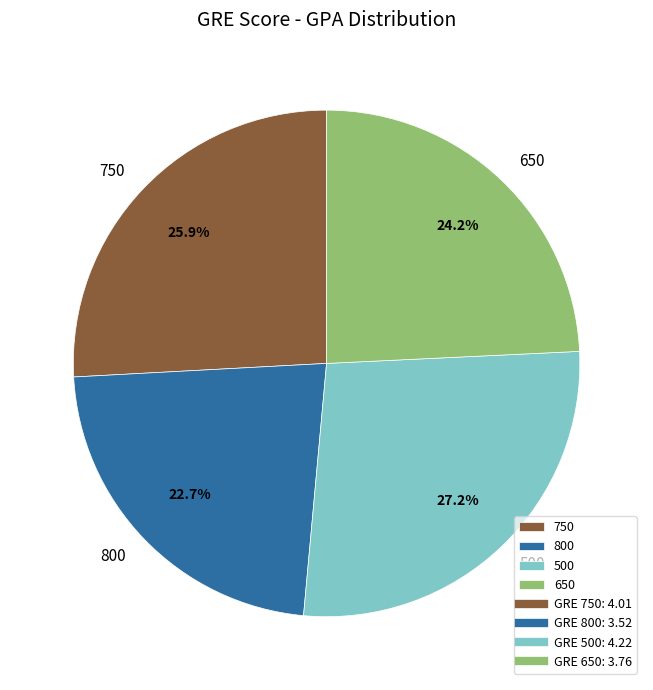

To the nearest percent, what portion does 500 represent?

27%